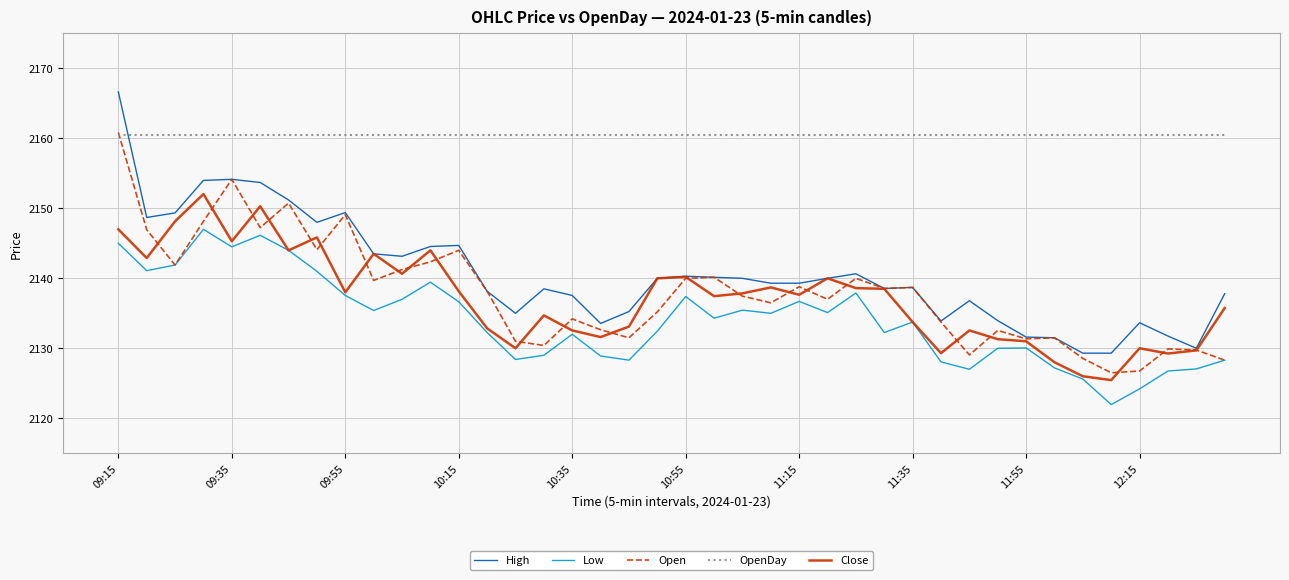

Which series has the largest total across all categories?

OpenDay